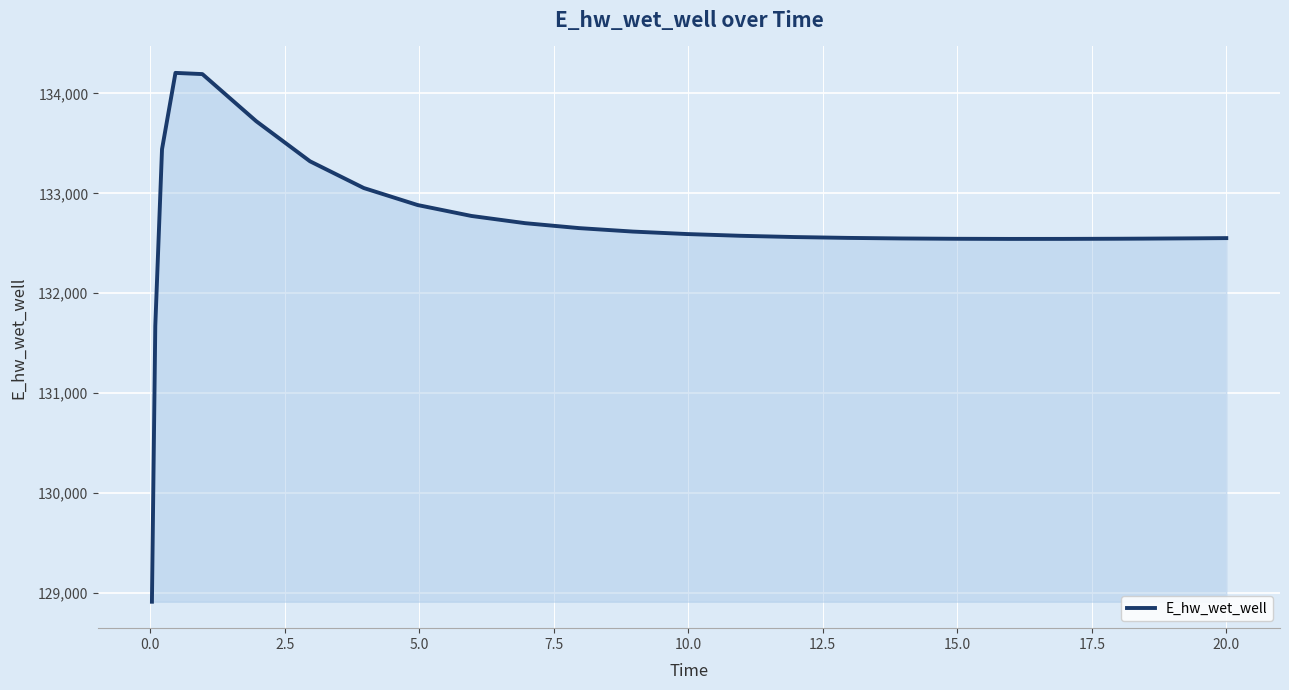

What is the greatest value displayed?

134205.5